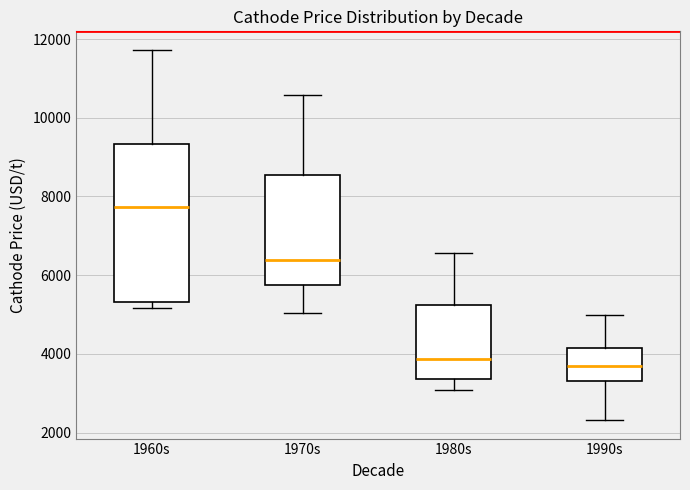

Comparing the boxes themselves (not the whiskers), which one is the tallest?

1960s